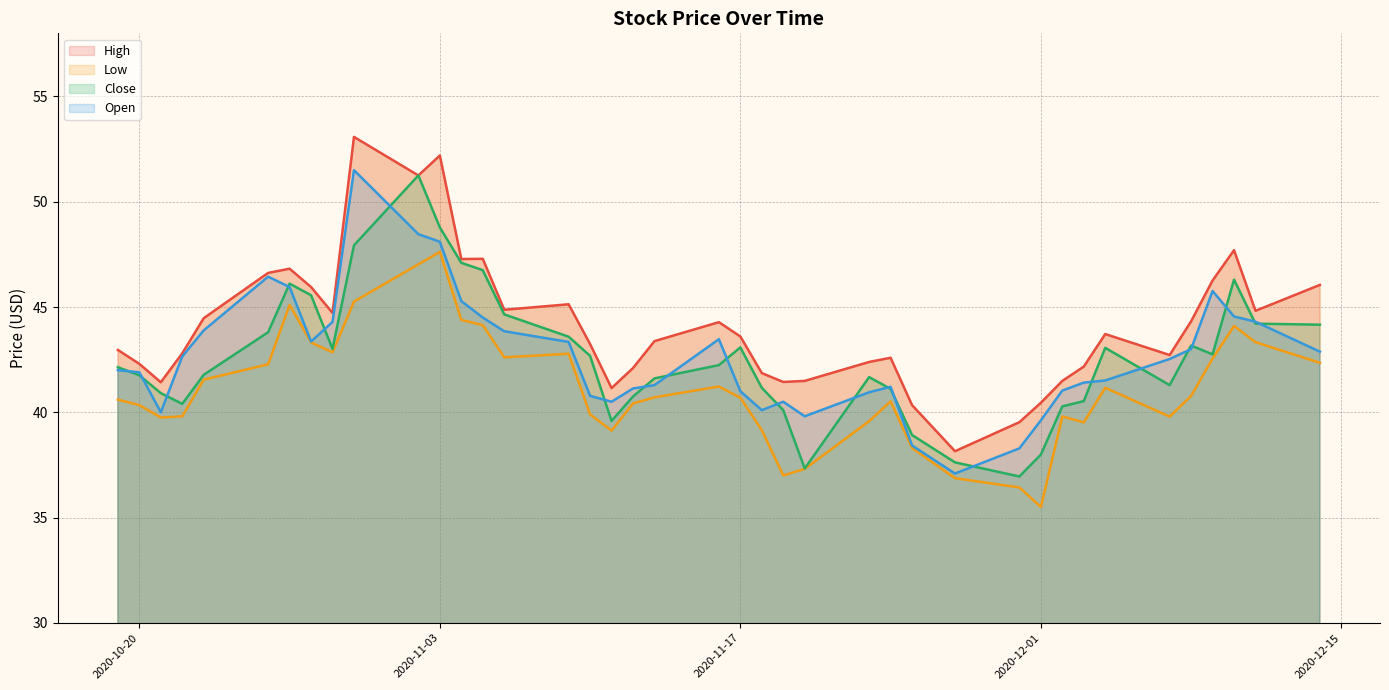

True or false: Low has a value of 39.5 at 2020-12-03.

True